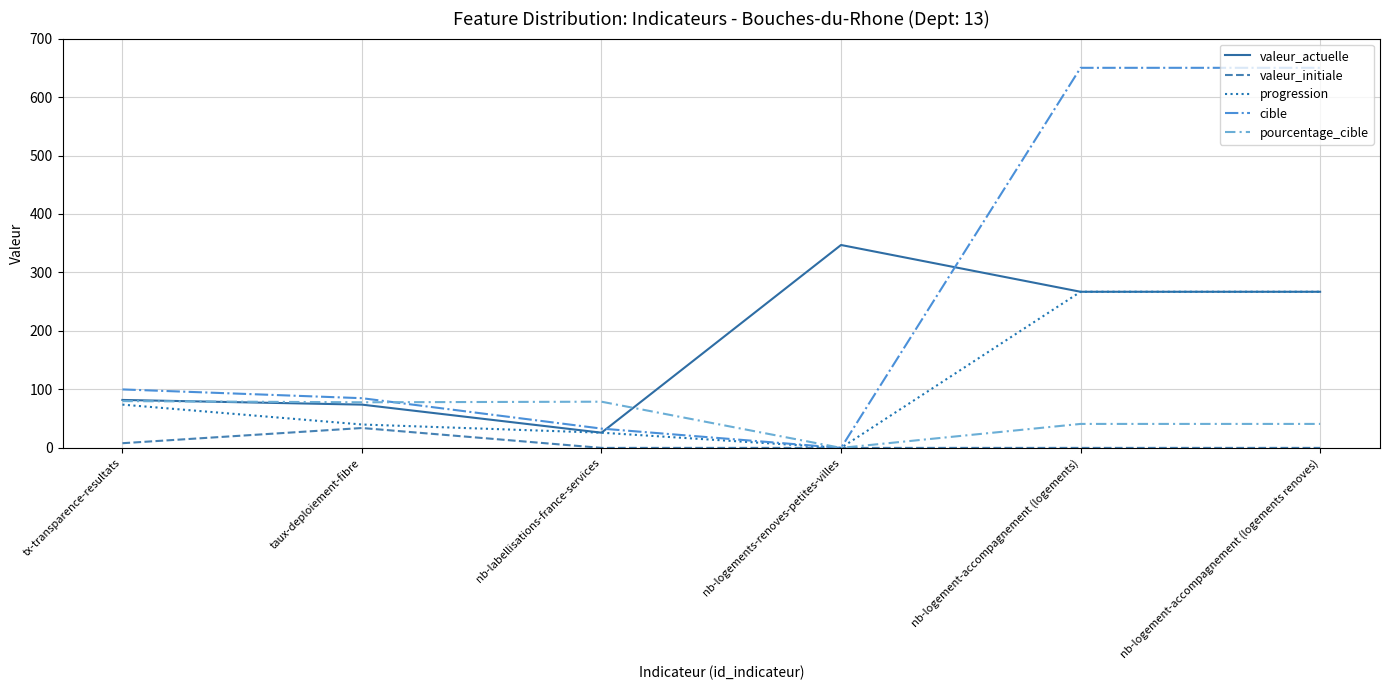

Where is the first local minimum for valeur_actuelle?

nb-labellisations-france-services